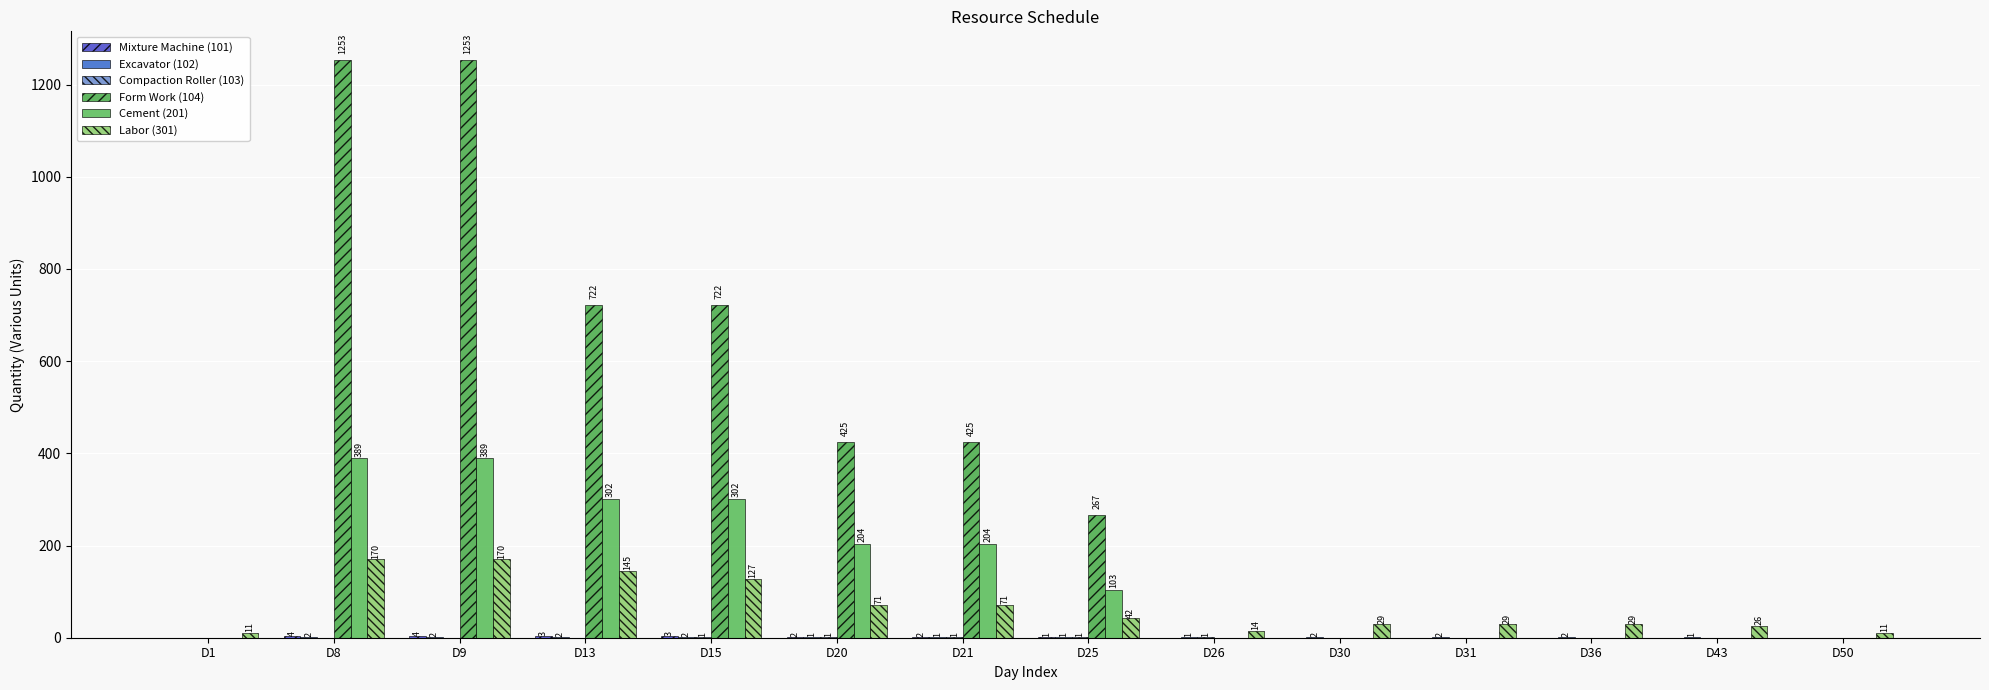

At which category is the sum across all series the highest?

D8